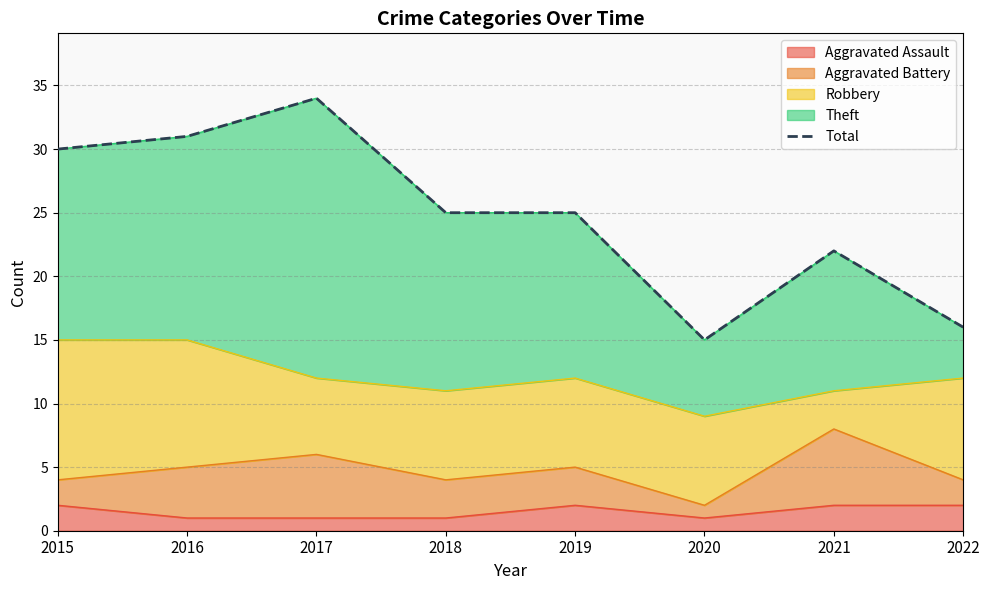

At which category does the chart reach its peak across all series?

2017